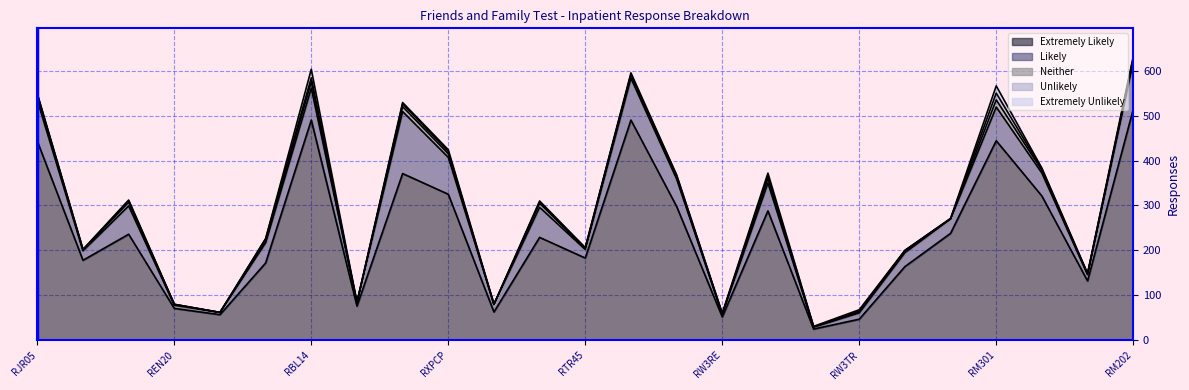

What is the difference between the highest and lowest values at RJN71?

178